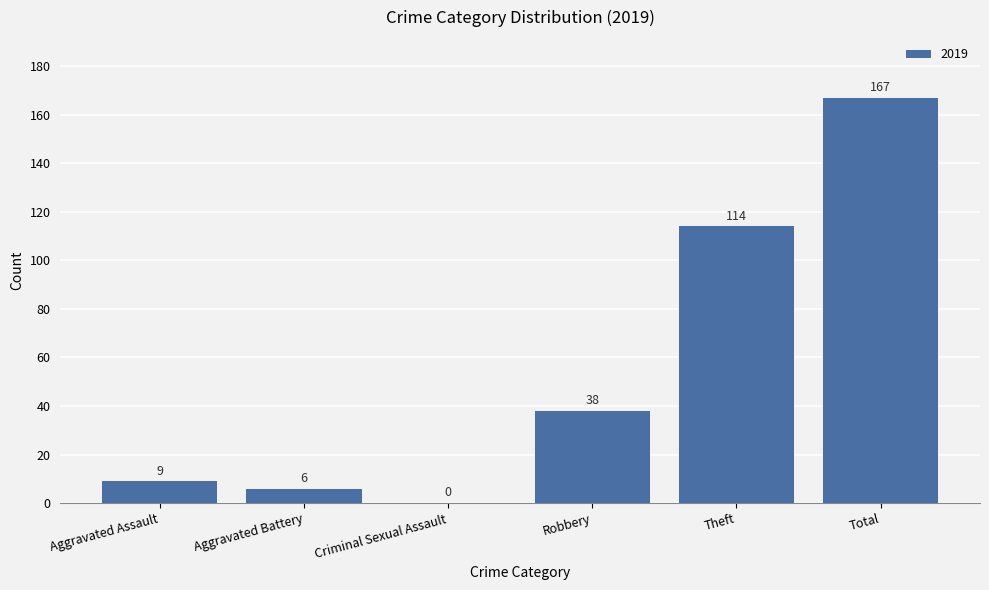

What is the sum of all values?

334